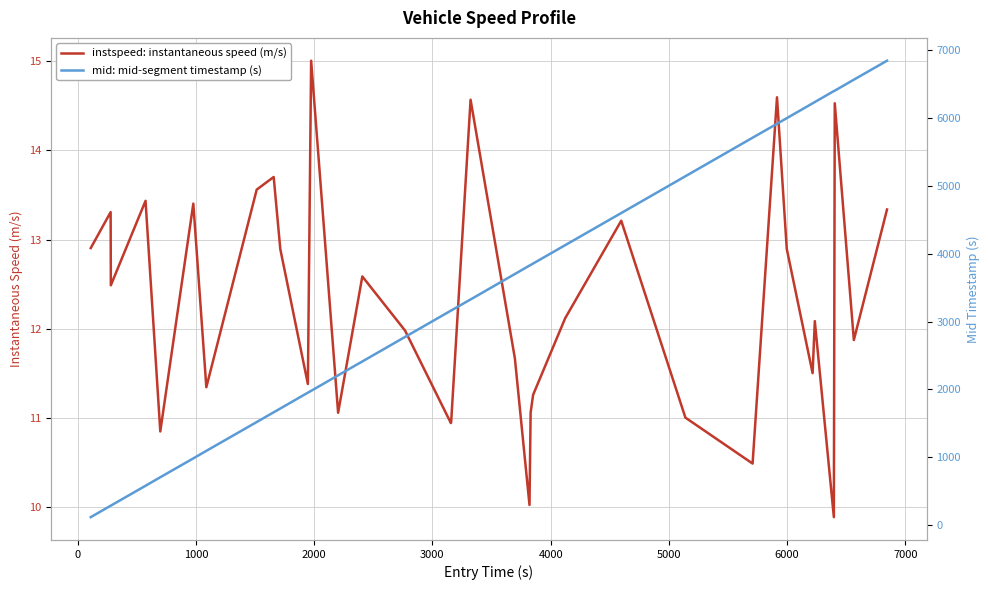

What is the maximum value for instspeed: instantaneous speed (m/s)?

15.0